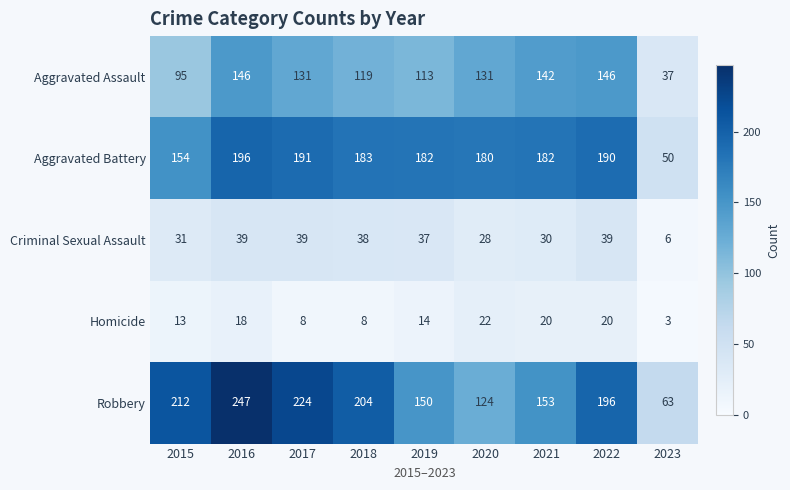

Which series changed the most between 2015 and 2022?

Aggravated Assault